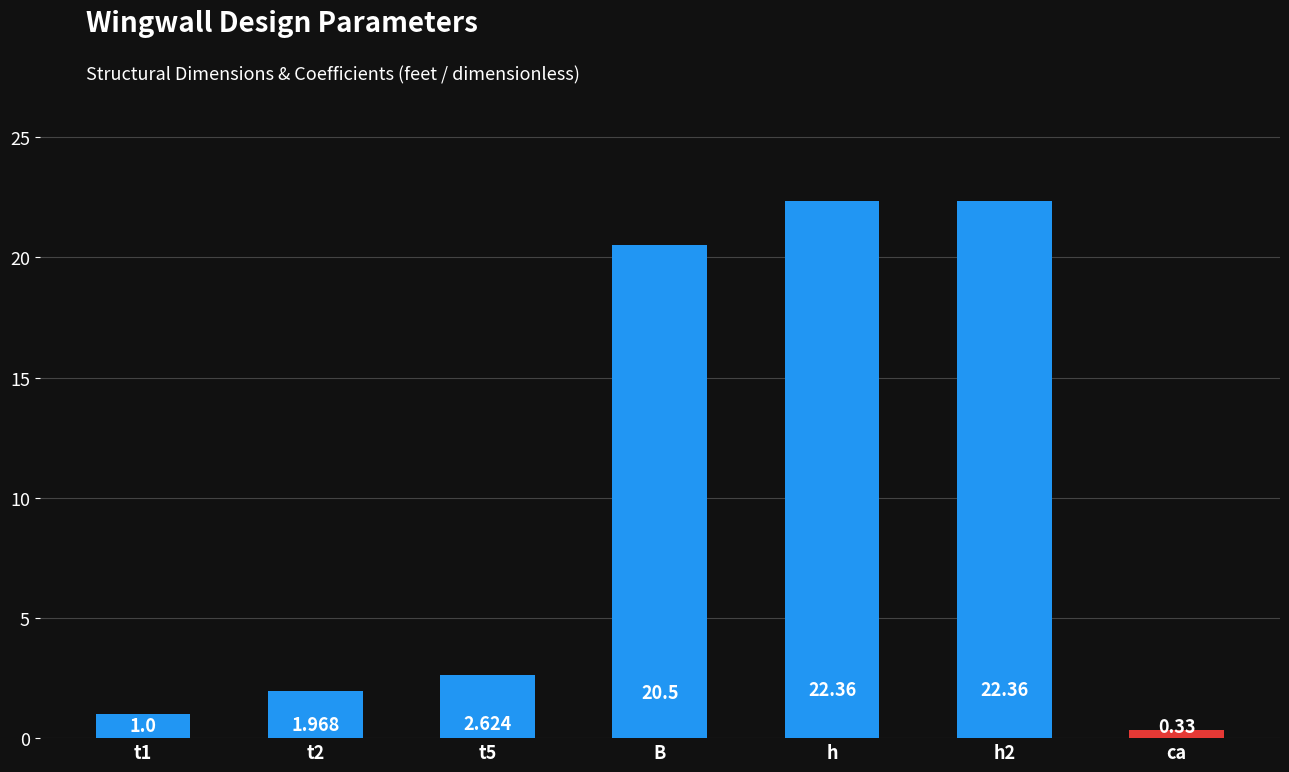

Where is the data nearest to the value 11?

t5